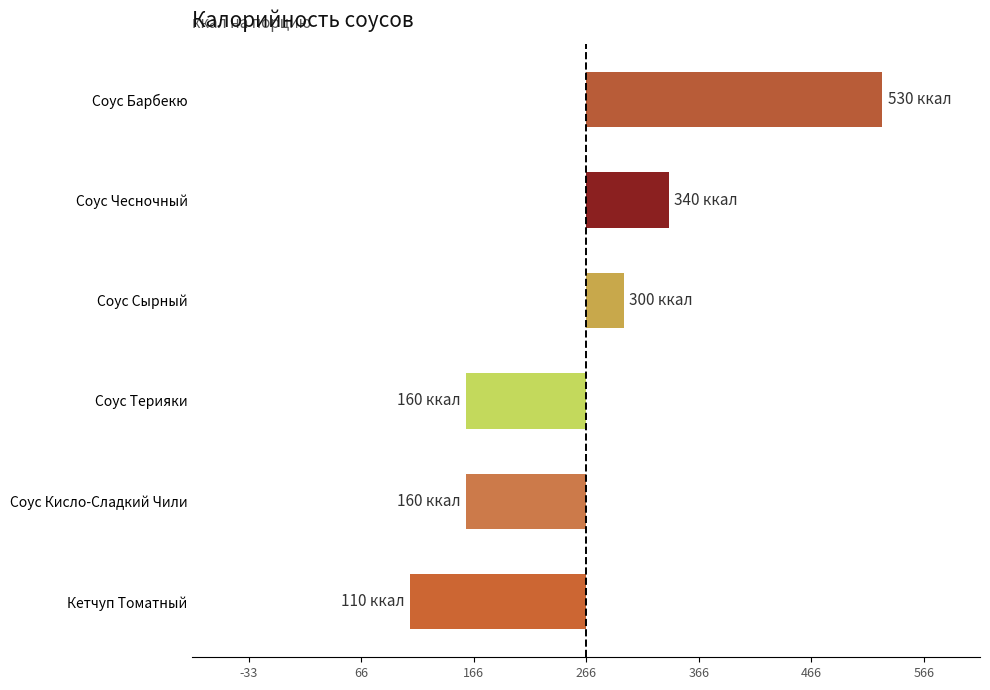

At which category does the chart reach its minimum across all series?

Кетчуп Томатный